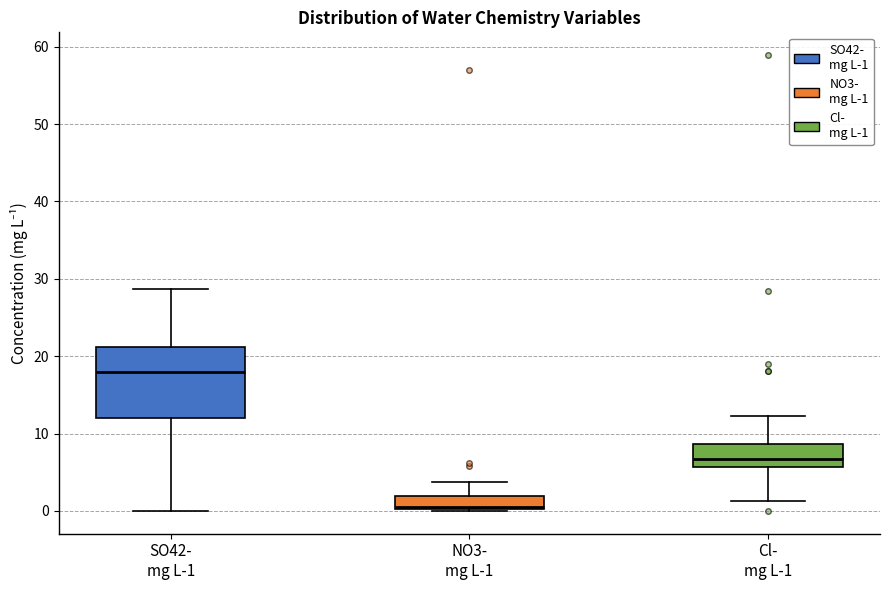

Which box is the tallest, from its lower edge to its upper edge?

SO42- mg L-1